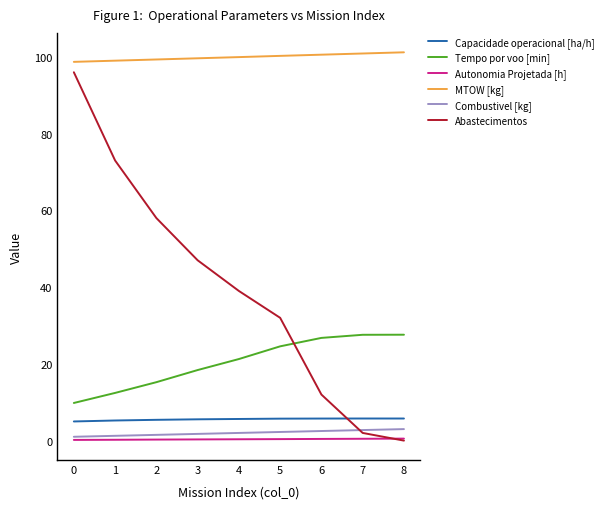

The Autonomia Projetada [h] series shows 0.5 at 8. True or false?

True